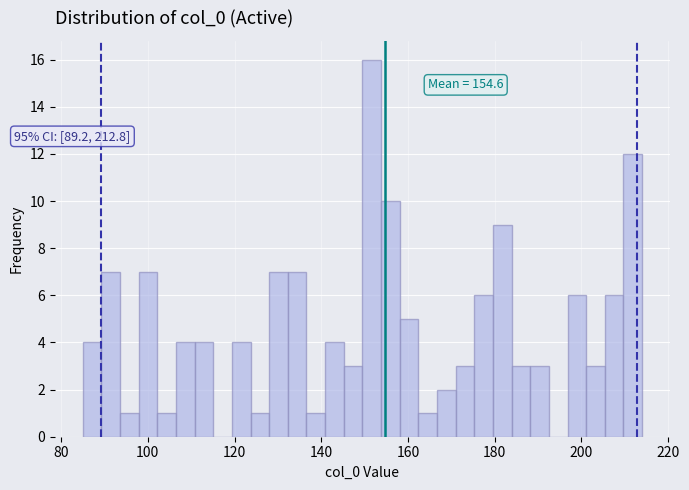

Around what value on the x-axis is the tallest bar? Give the approximate position of its centre, as read against the axis.

152